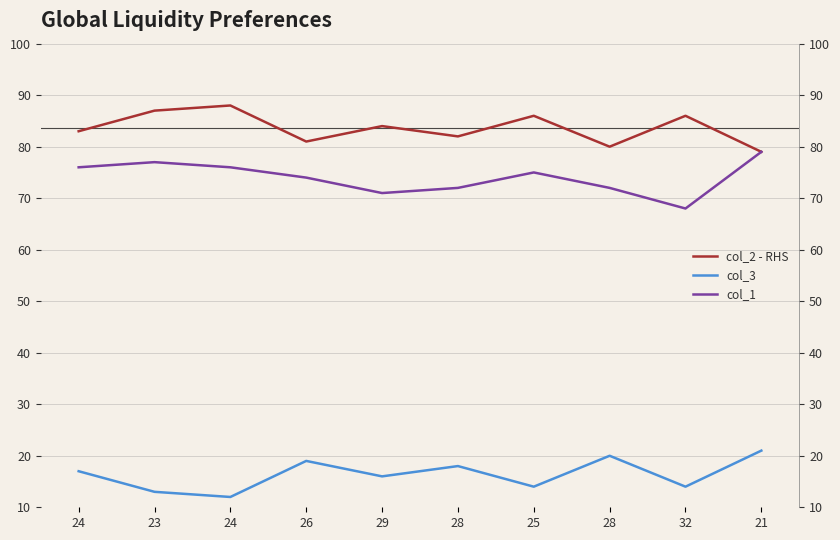

What is the spread (max minus min) of values at 32?

72